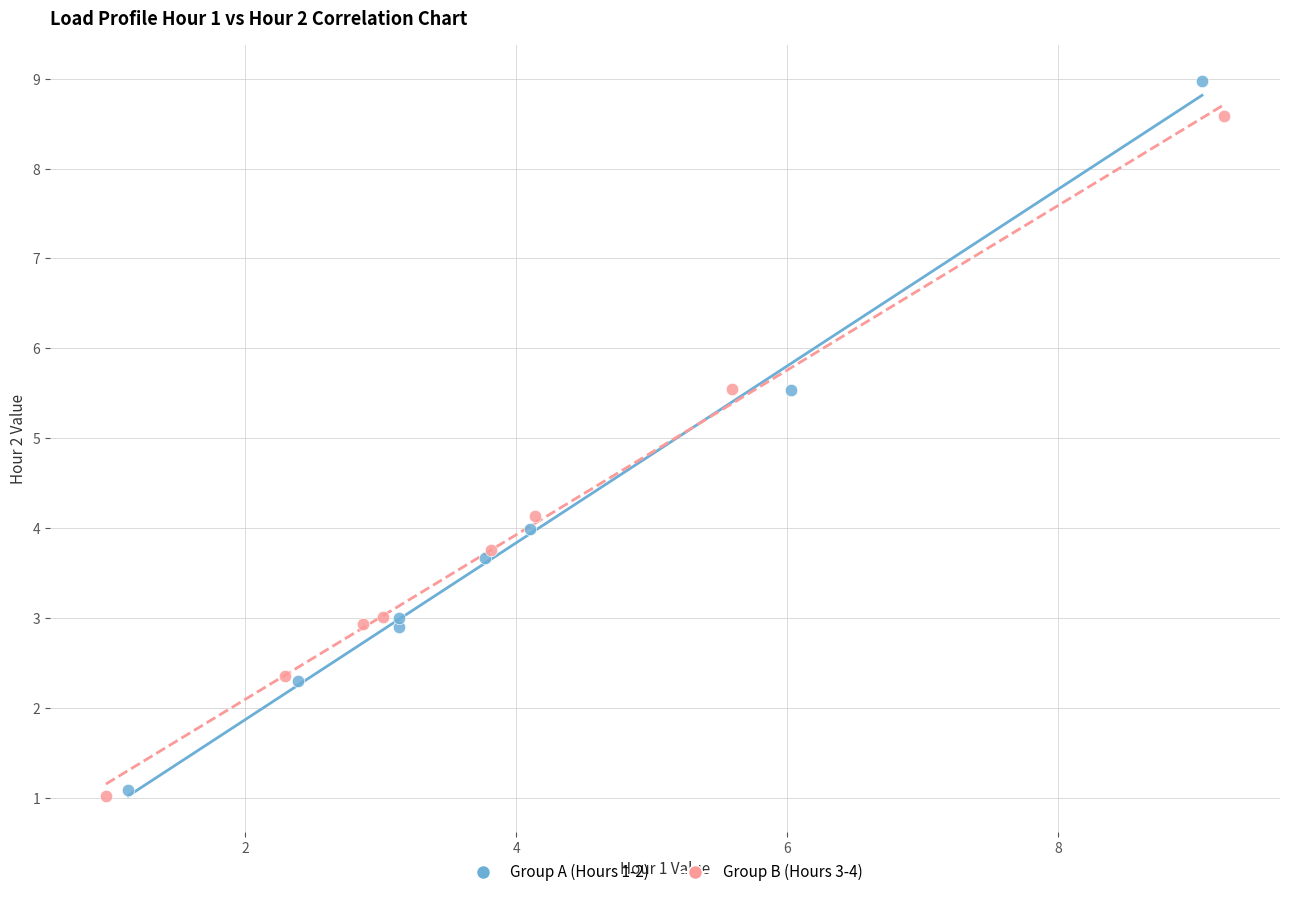

What are all the series names shown in the legend?

Group A (Hours 1-2), Group B (Hours 3-4)